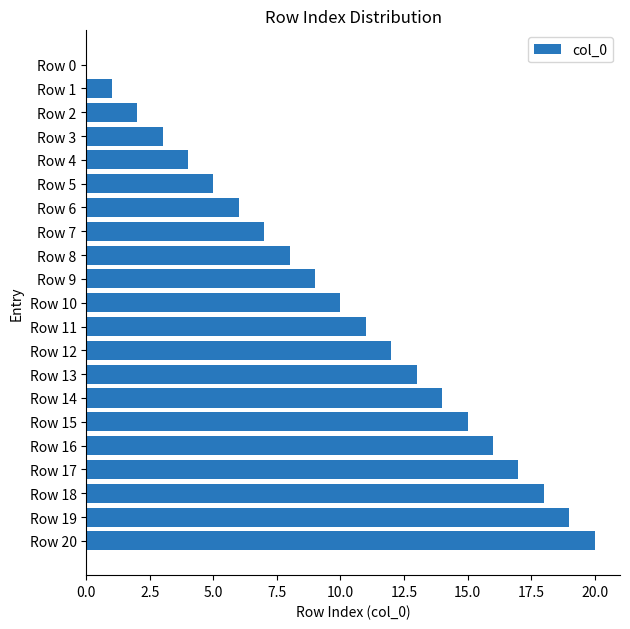

Where is the data nearest to the value 10?

Row 10